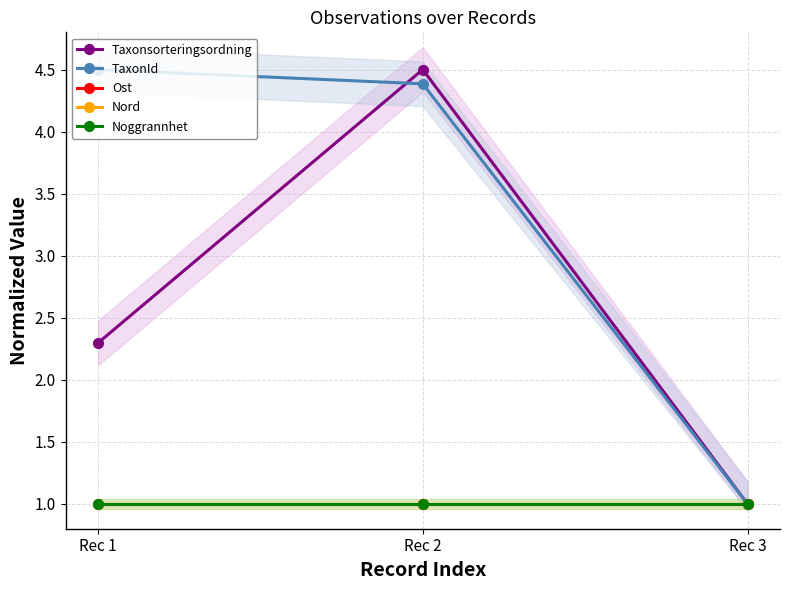

Does the chart have visible grid lines?

Yes